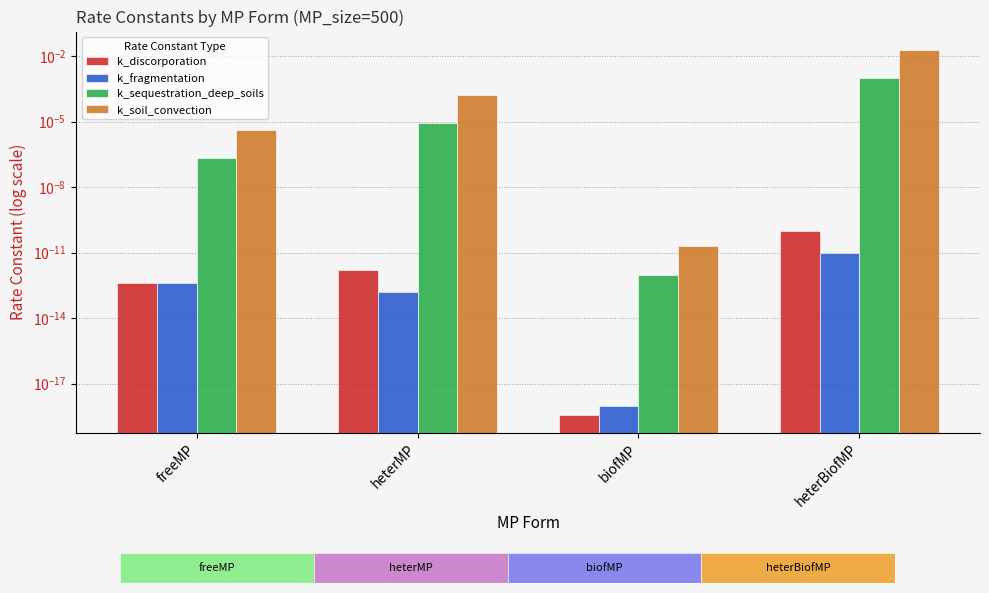

What position from the left is biofMP?

3